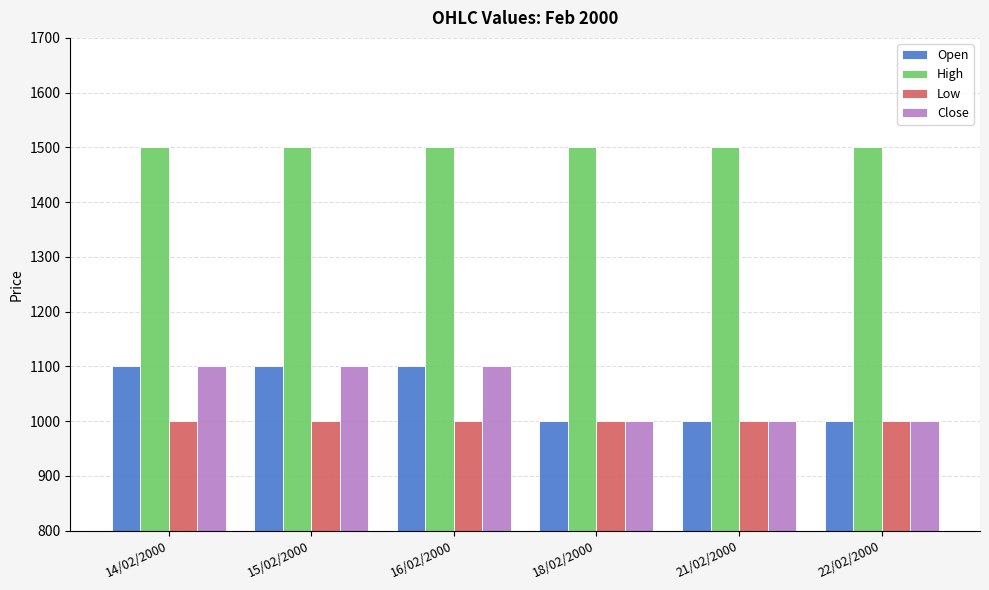

True or false: Low has a value of 1521 at 14/02/2000.

False